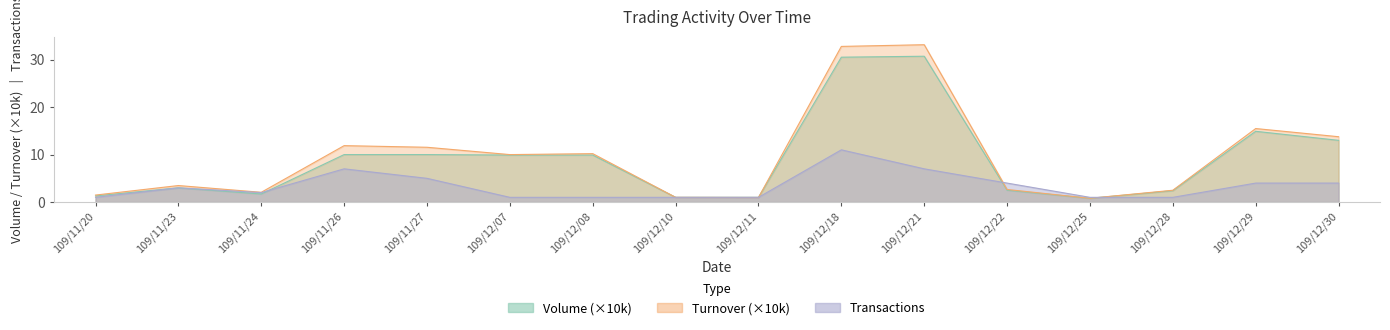

Which has a higher value, 109/12/22 or 109/12/25?

109/12/22